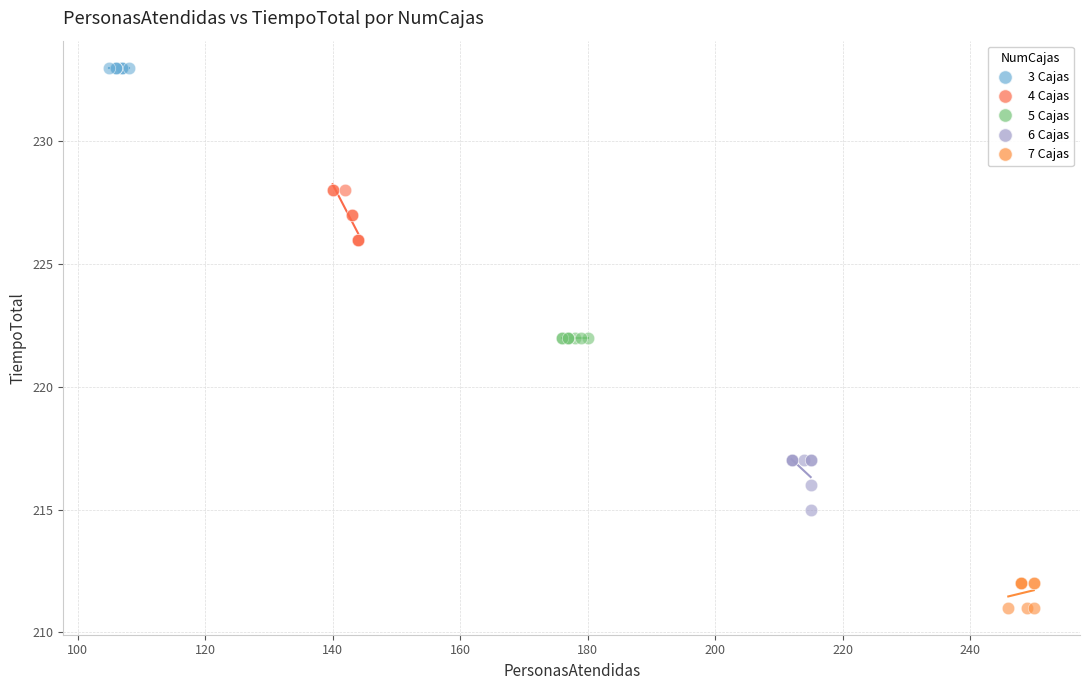

Which series contains the lowest Y value?

7 Cajas